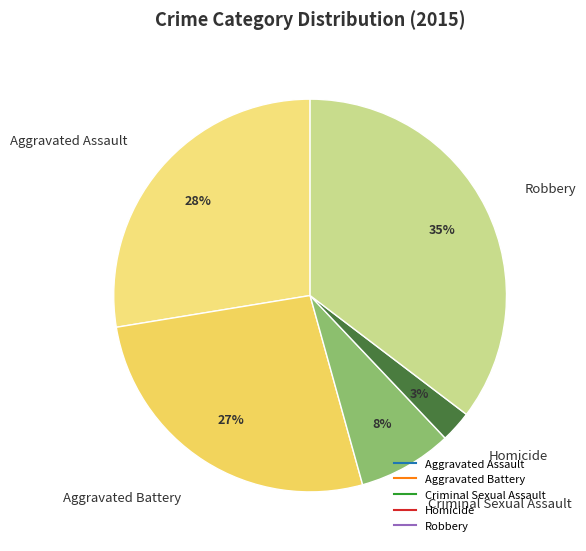

Is there any slice that represents more than half of the pie?

No